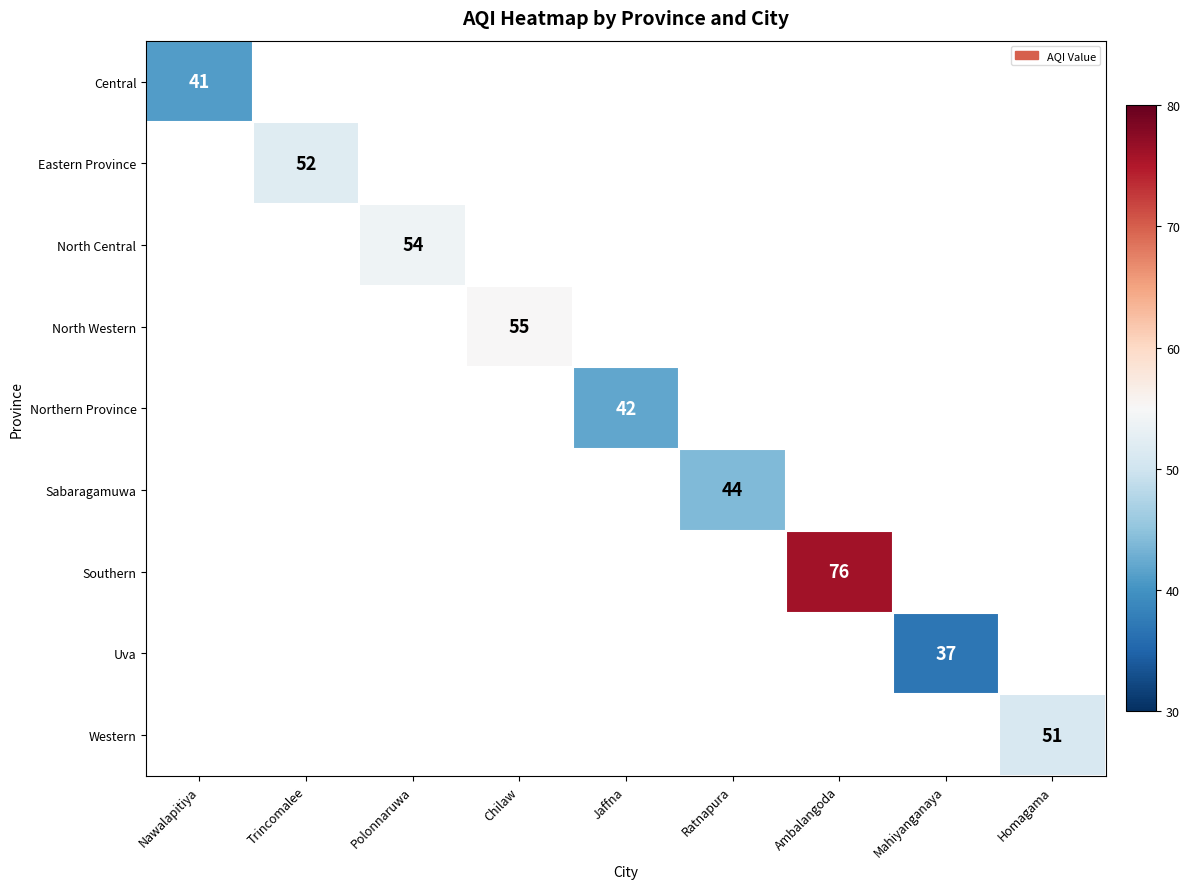

How many distinct data groups are displayed?

9